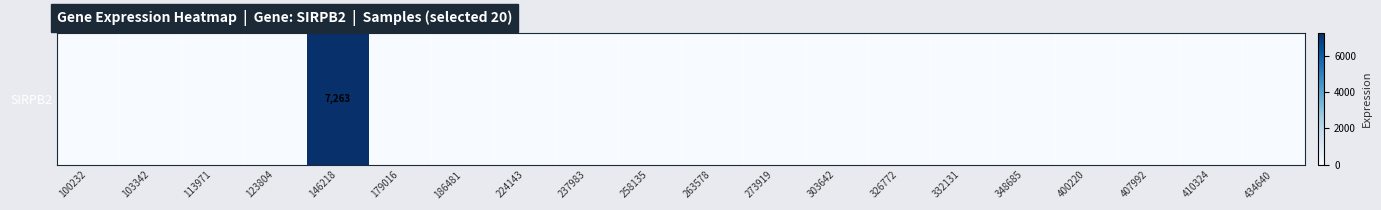

Reading left to right, list all the values displayed in this chart.

100232=0	103342=0	113971=0	123804=0	146218=7263	179016=0	186481=0	224143=0	237983=0	258135=0	263578=0	273919=0	303642=0	326772=0	332131=0	348685=0	400220=0	407992=0	410324=0	434640=0